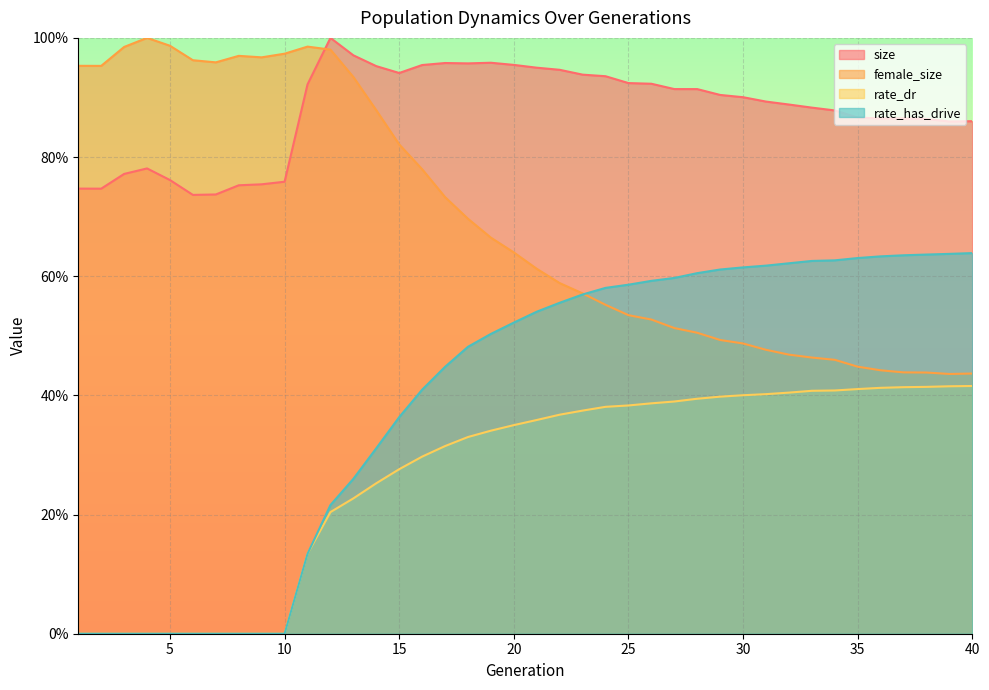

At which label does rate_has_drive reach its minimum?

1